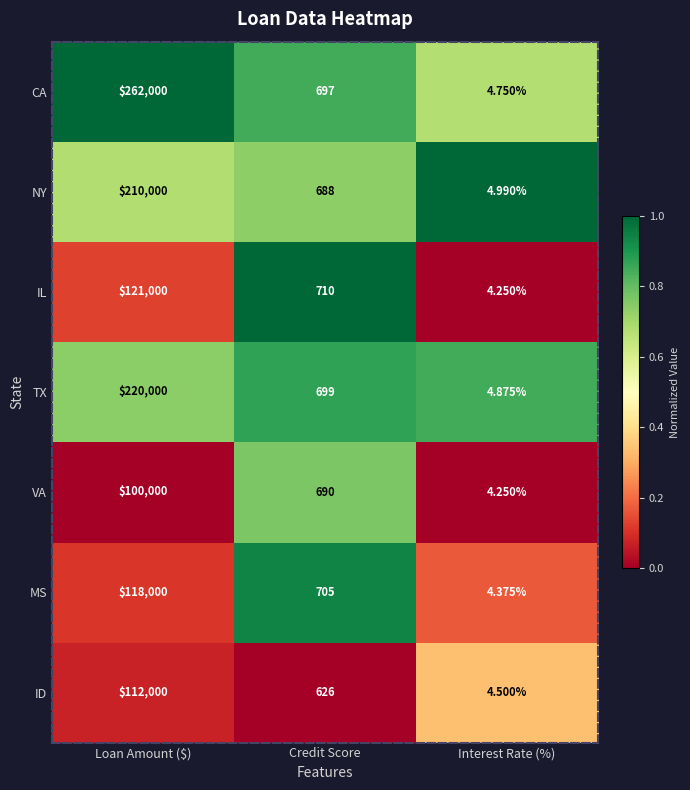

What is the total value across all series at Loan Amount ($)?

1143000.0